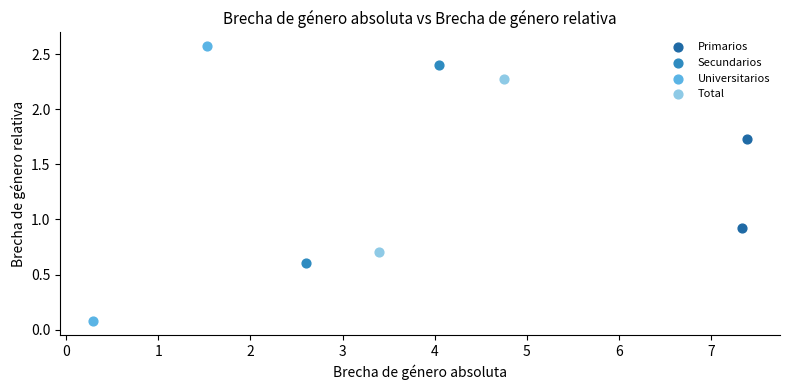

What are all the series names shown in the legend?

Primarios, Secundarios, Universitarios, Total